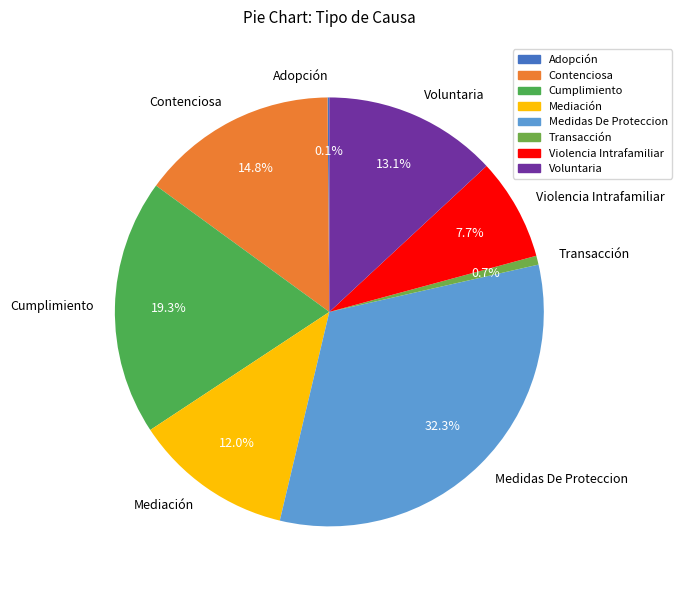

To the nearest percent, what is the difference between the largest and smallest slice percentages?

32%